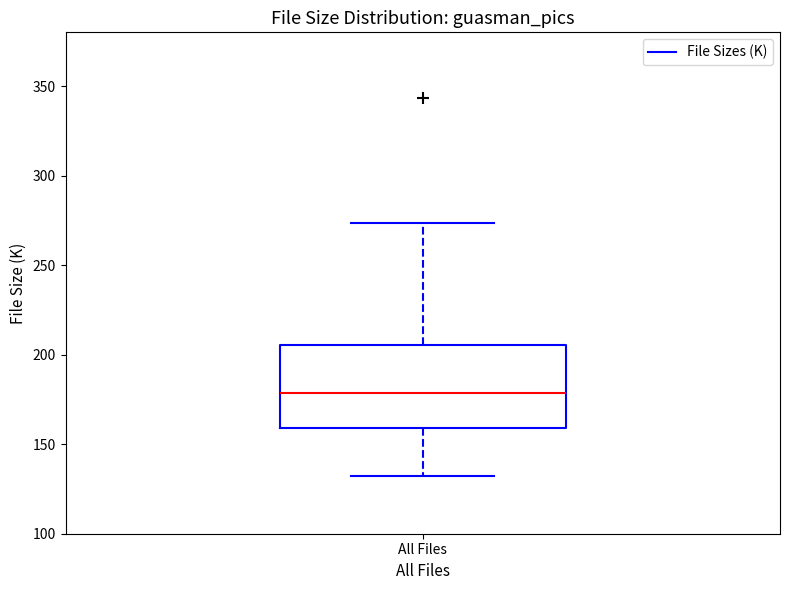

Read this box plot against the y-axis: the position of the median line, the range covered by the box, and the ends of both whiskers. The values are not printed on the chart, so give them approximately, as read against the axis.

median 180, box 160 to 205, whiskers 130 to 275